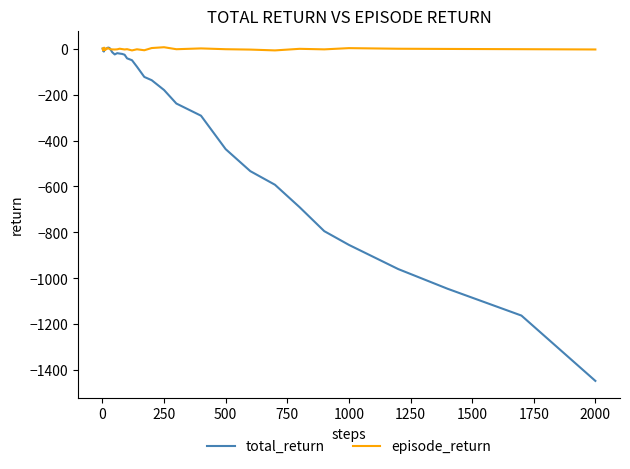

Which series has the largest total across all categories?

episode_return